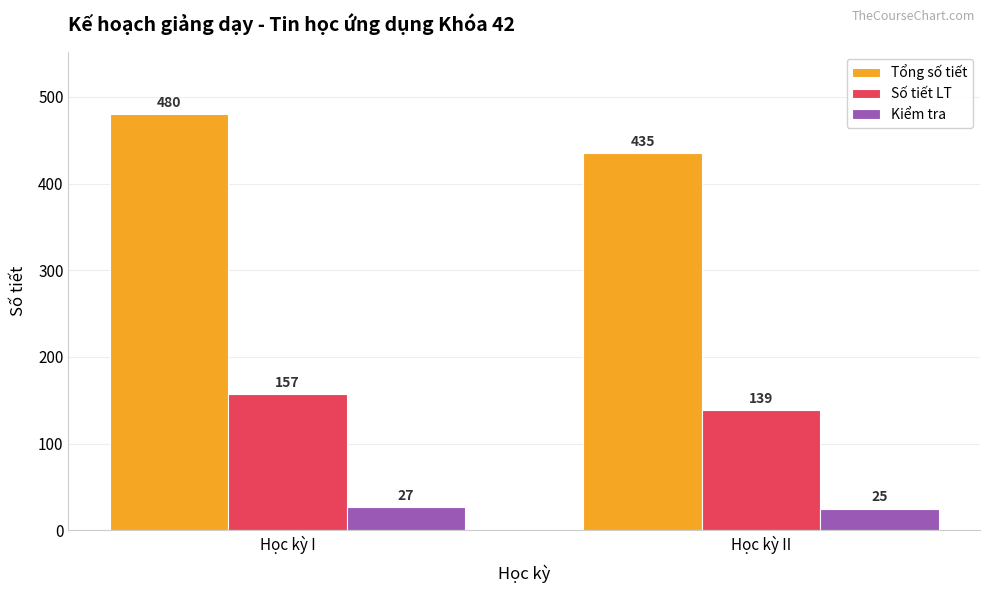

At how many categories does at least one series exceed 291?

2